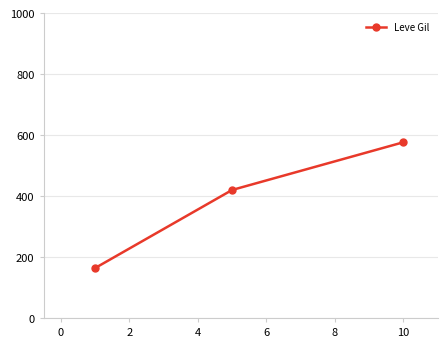

What is the value of the 1st point from the left?

163.5